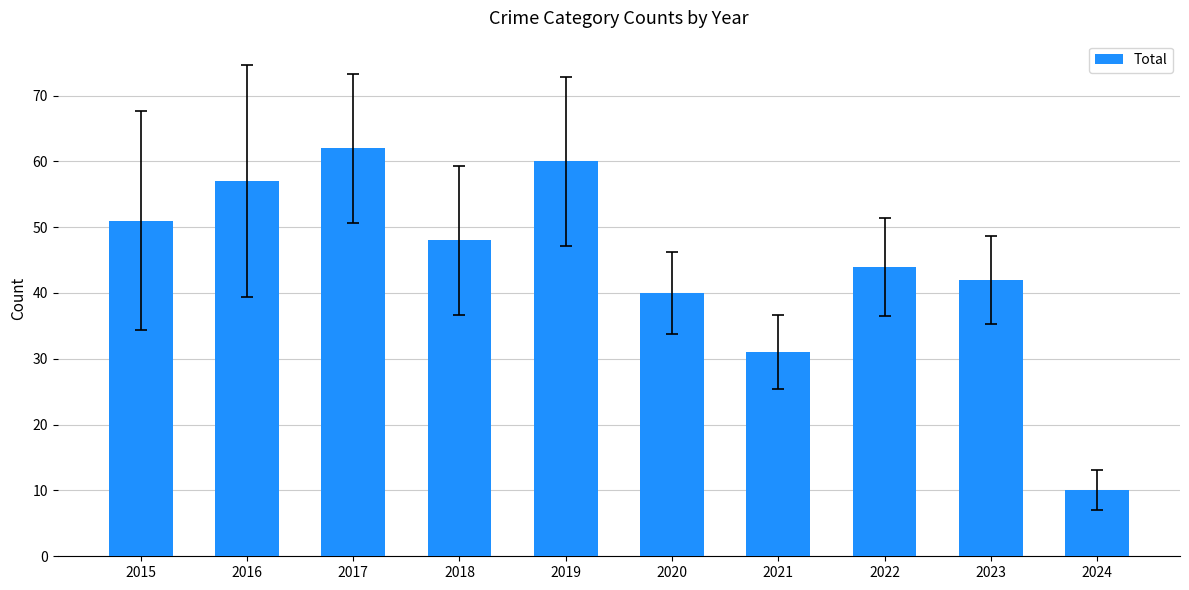

Is it true that the value at 2023 is 42?

True